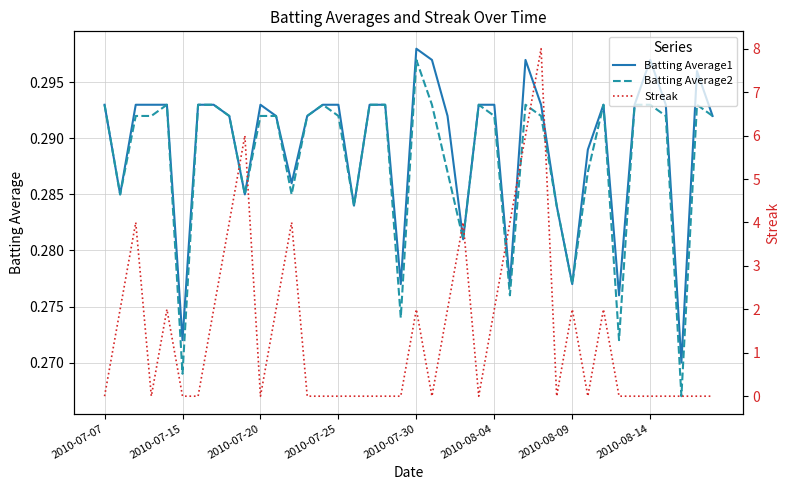

What is the highest value of the Batting Average2 series?

0.3